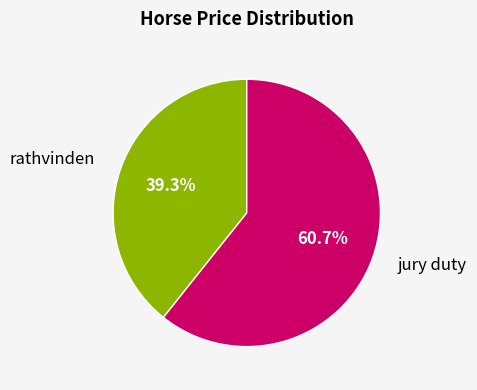

Combined, do rathvinden and jury duty account for over 50%?

Yes